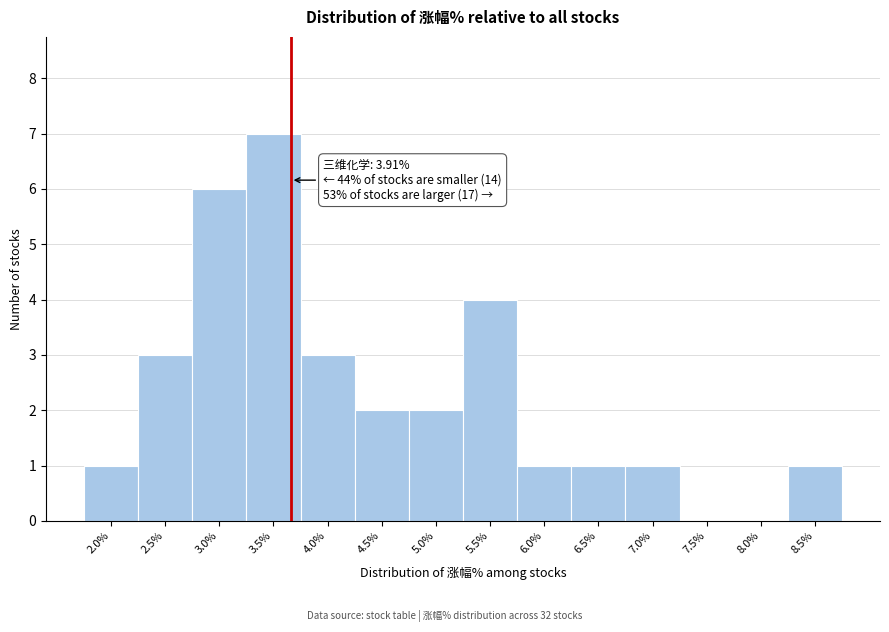

Reading left to right, what are all the values shown in this chart?

2.0%=1	2.5%=3	3.0%=6	3.5%=7	4.0%=3	4.5%=2	5.0%=2	5.5%=4	6.0%=1	6.5%=1	7.0%=1	7.5%=0	8.0%=0	8.5%=1